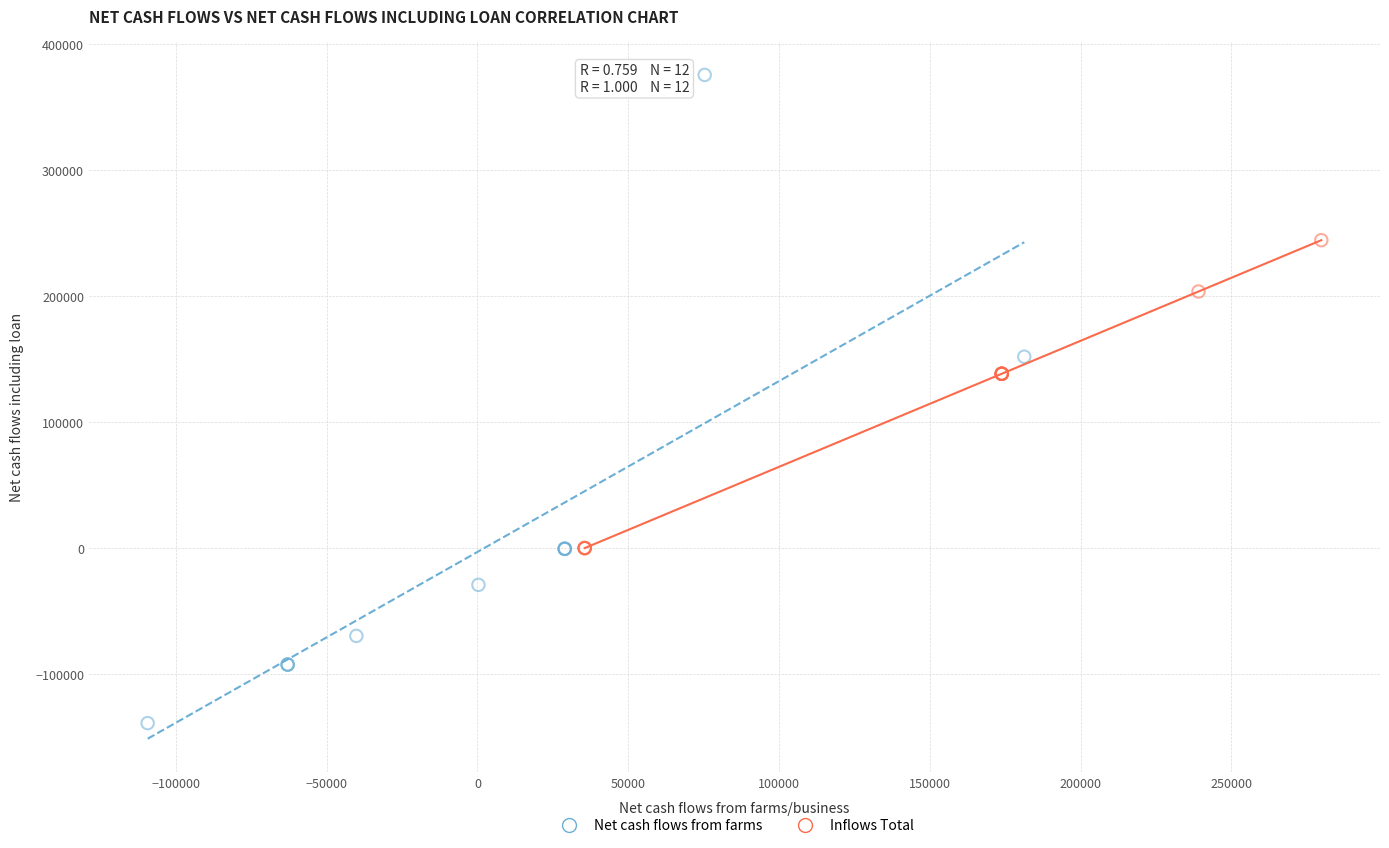

Which series contains the lowest Y value?

Net cash flows from farms